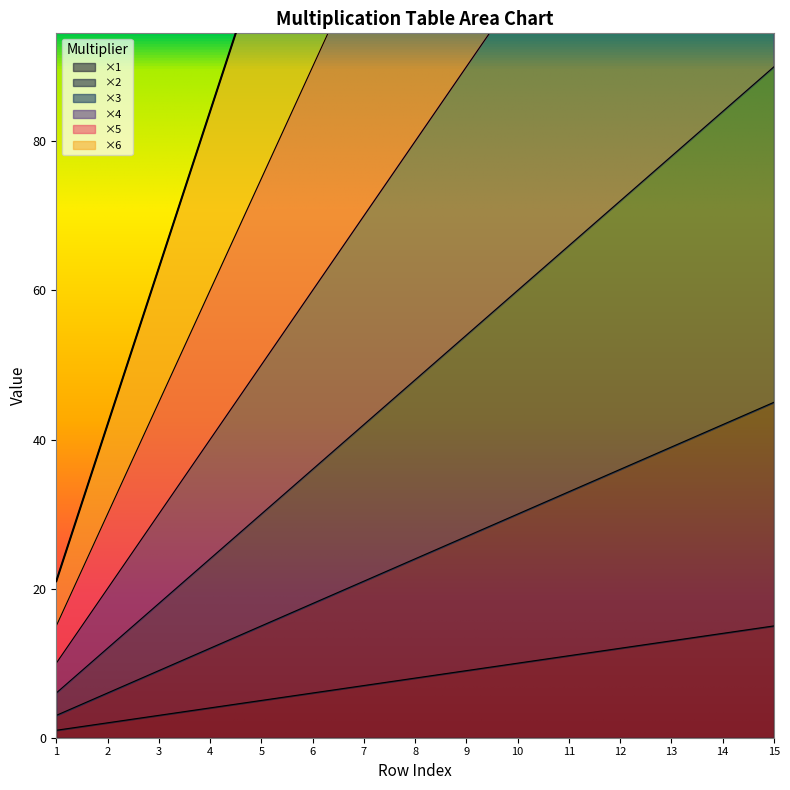

What is the spread (max minus min) of values at 7?

140